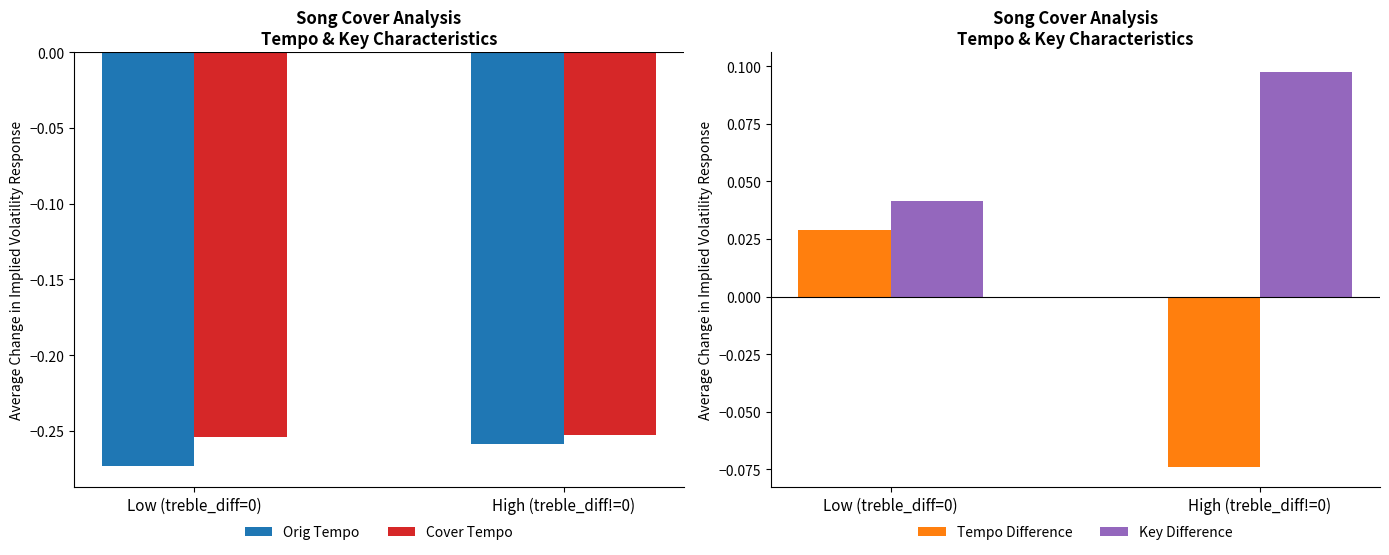

How many series are shown in this chart?

4